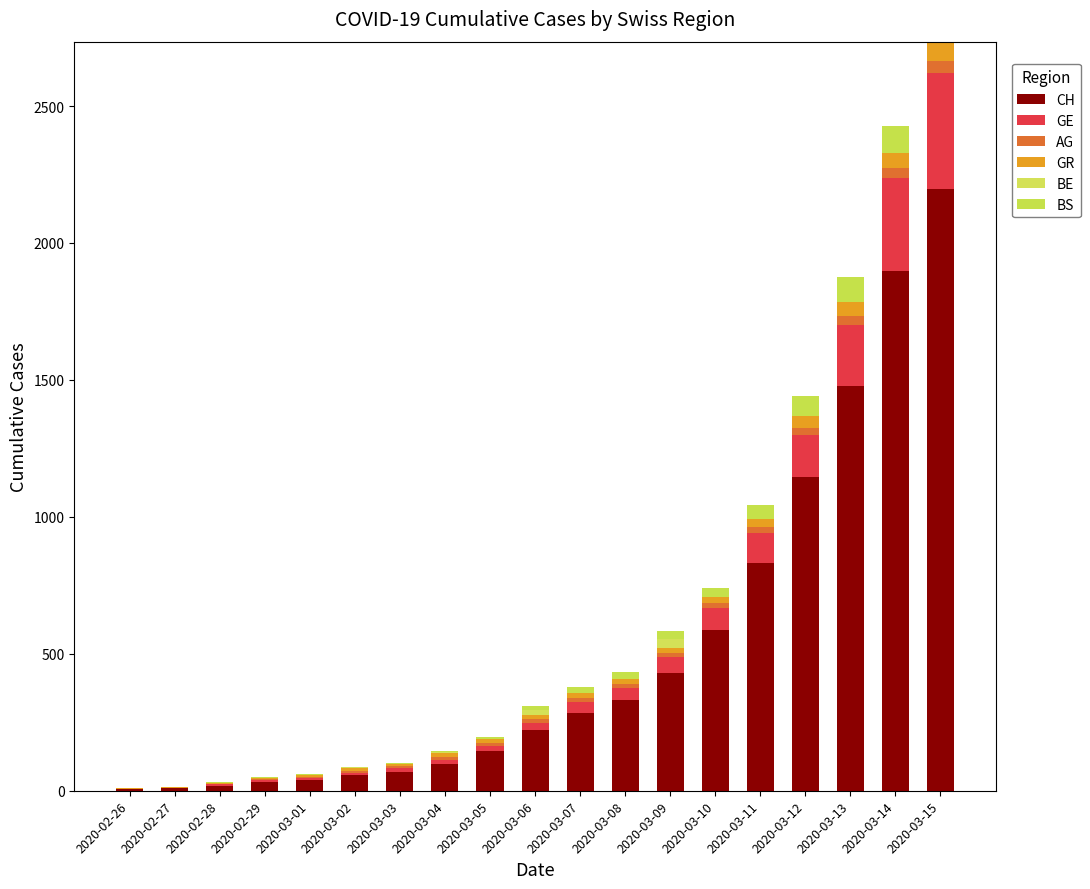

What are all the series names shown in the legend?

CH, GE, AG, GR, BE, BS